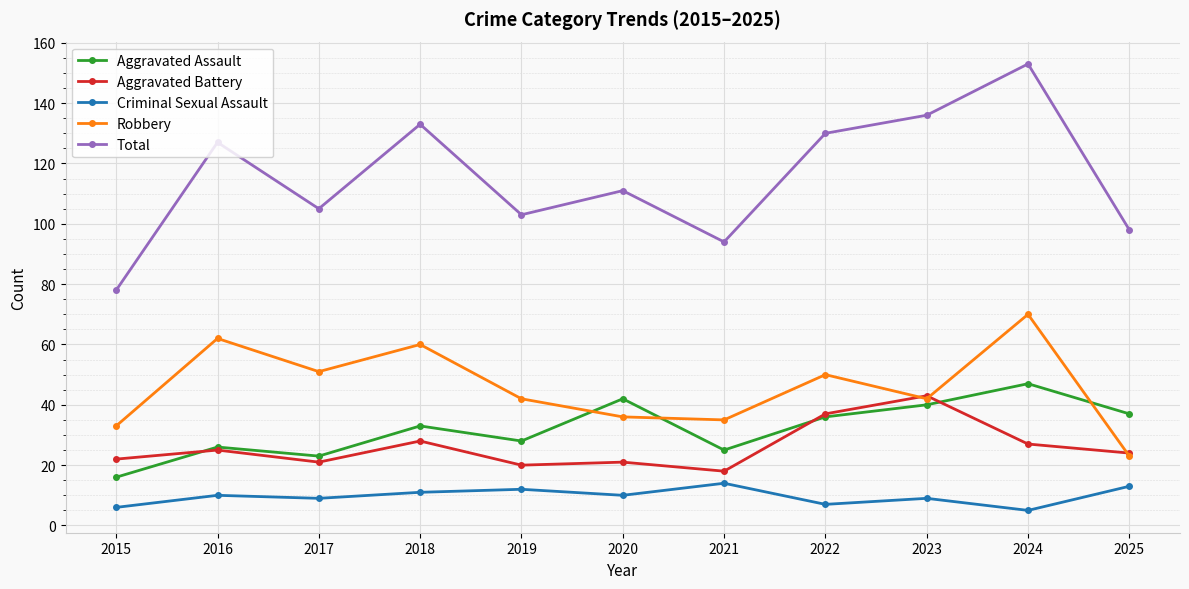

In Aggravated Battery, how many points are lower than both neighbors (excluding endpoints)?

3